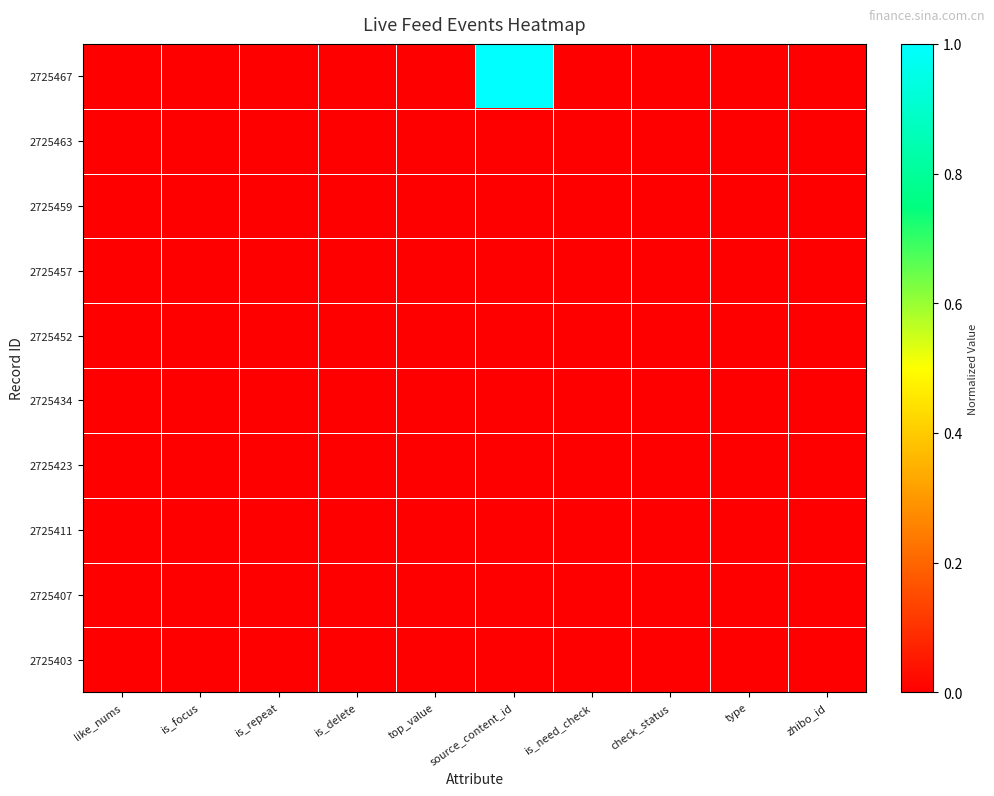

Which has a higher value, zhibo_id or is_repeat?

zhibo_id